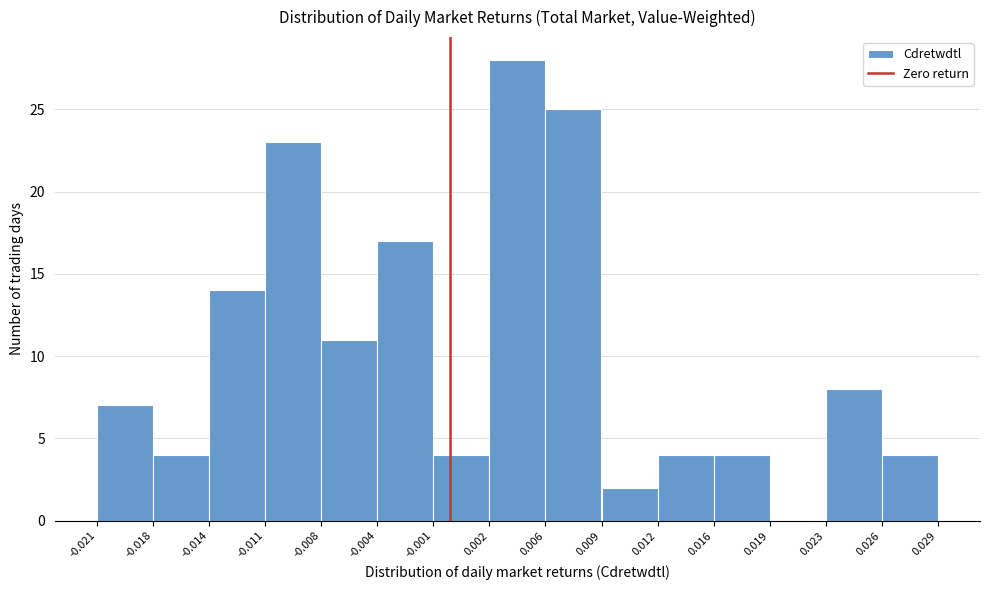

Which range on the x-axis has the tallest bar?

0.002 to 0.006